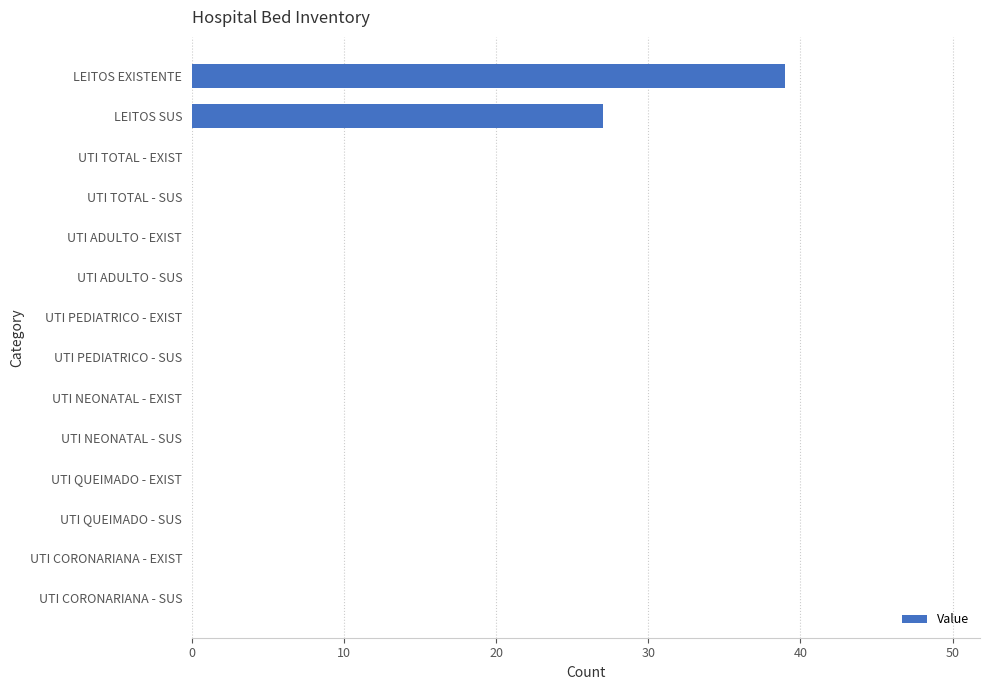

Which label corresponds to the largest value in the chart?

LEITOS EXISTENTE